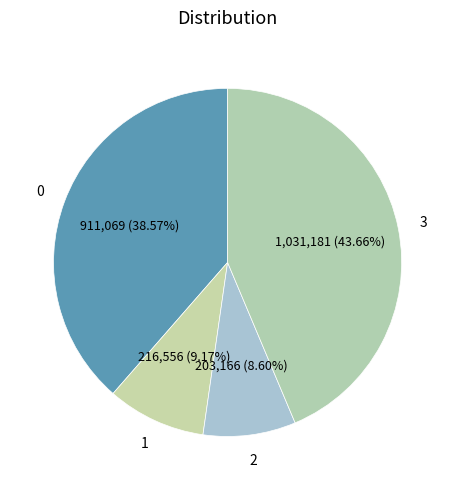

To the nearest percent, what is the difference between the largest and smallest slice percentages?

35%